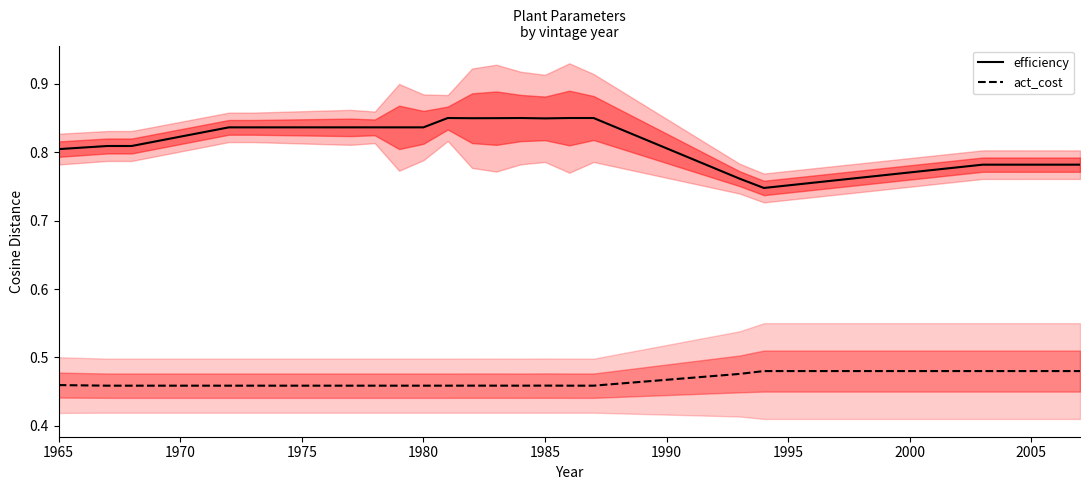

Reading left to right, transcribe all the data shown in this chart.

efficiency: 0.8	0.8	0.8	0.8	0.8	0.8	0.8	0.8	0.8	0.9	0.8	0.8	0.9	0.8	0.9	0.9	0.8	0.7	0.8	0.8
act_cost: 0.5	0.5	0.5	0.5	0.5	0.5	0.5	0.5	0.5	0.5	0.5	0.5	0.5	0.5	0.5	0.5	0.5	0.5	0.5	0.5